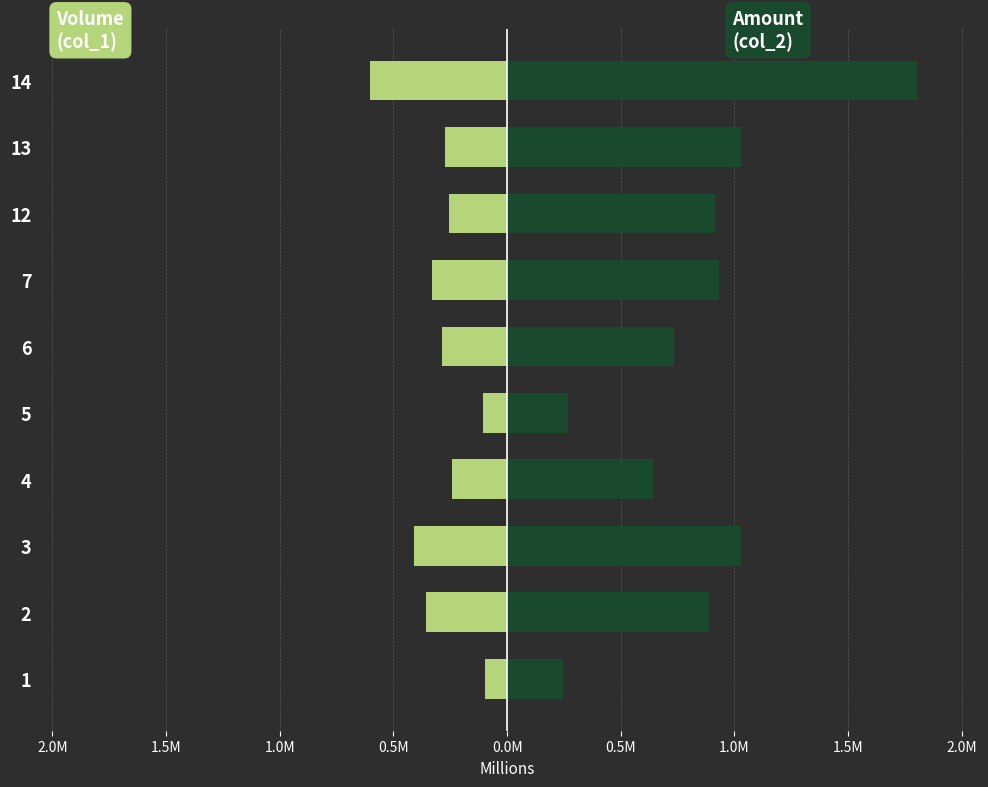

True or false: col_1 (Volume) has a value of -0.3 at 6.

True